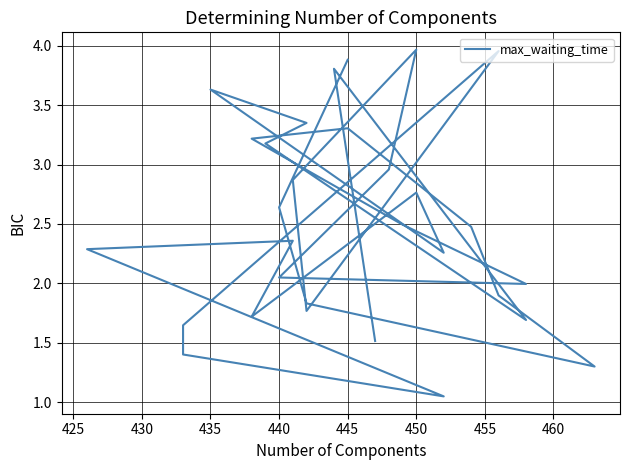

The value at 425 is 2.4. True or false?

False